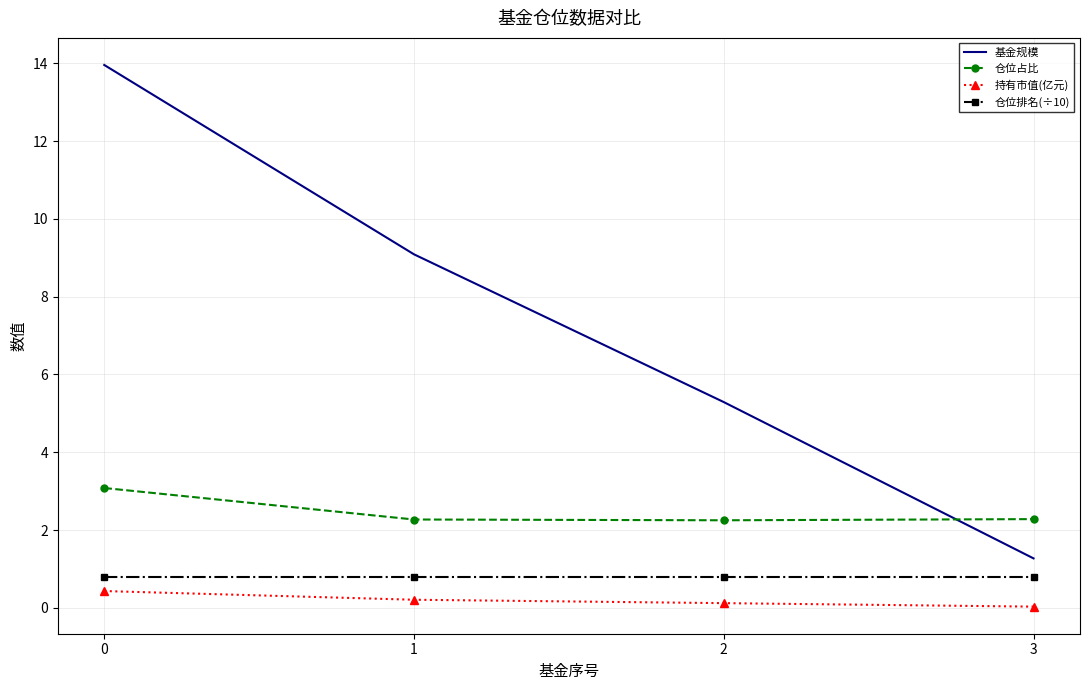

Is the value of 基金规模 at 3 greater than the value of 持有市值(亿元) at 2?

Yes